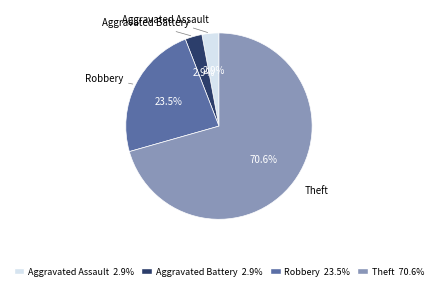

How many slices are in this pie chart?

4